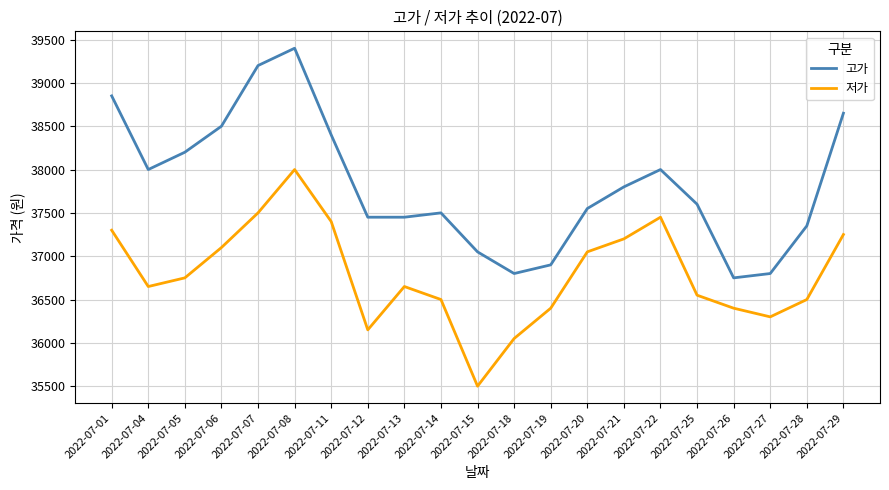

At 2022-07-27, list the series in order from largest to smallest.

고가, 저가